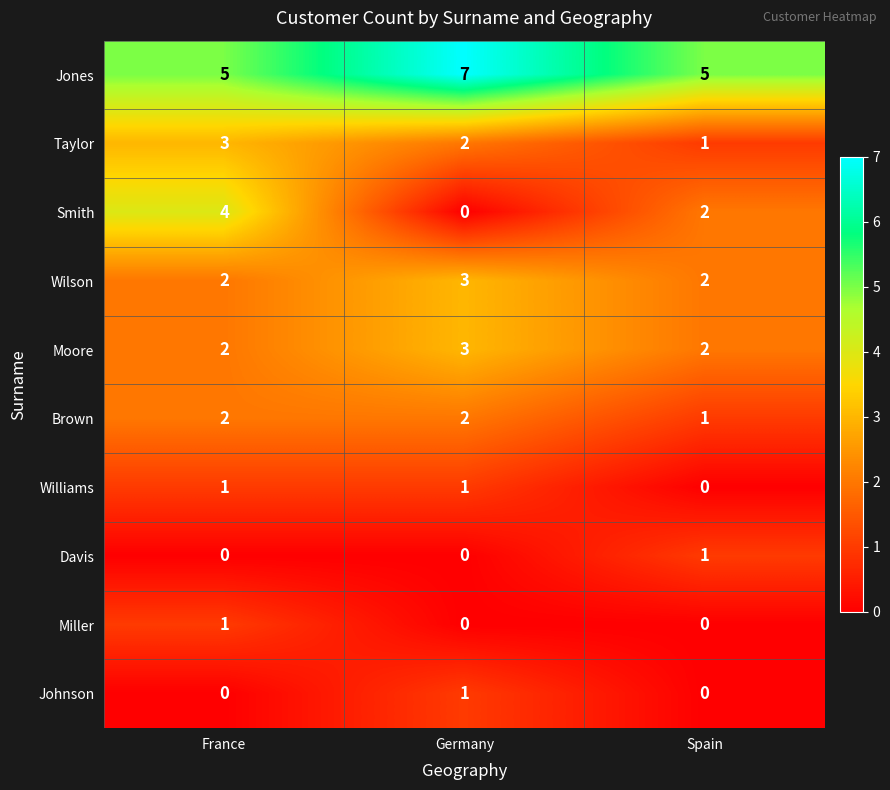

At which category is the sum across all series the highest?

France